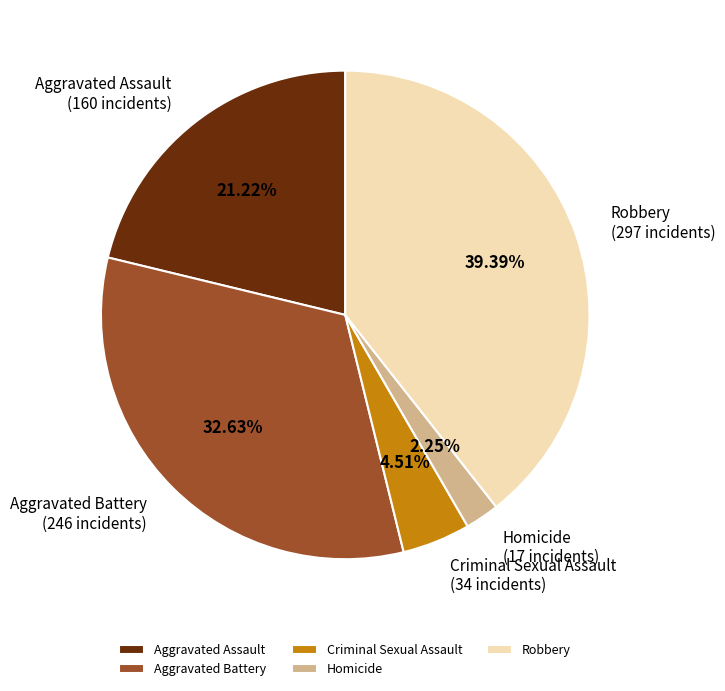

The Aggravated Assault slice represents 21% of the pie. True or false?

True